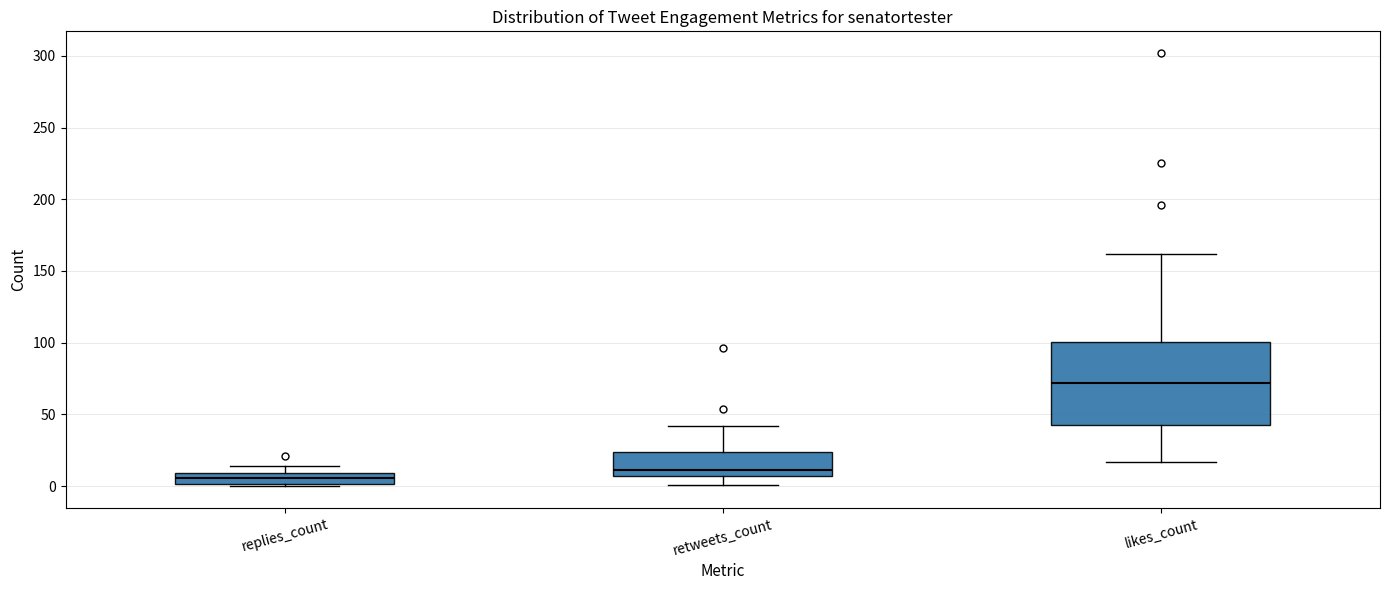

Comparing the boxes themselves (not the whiskers), which one is the tallest?

likes_count